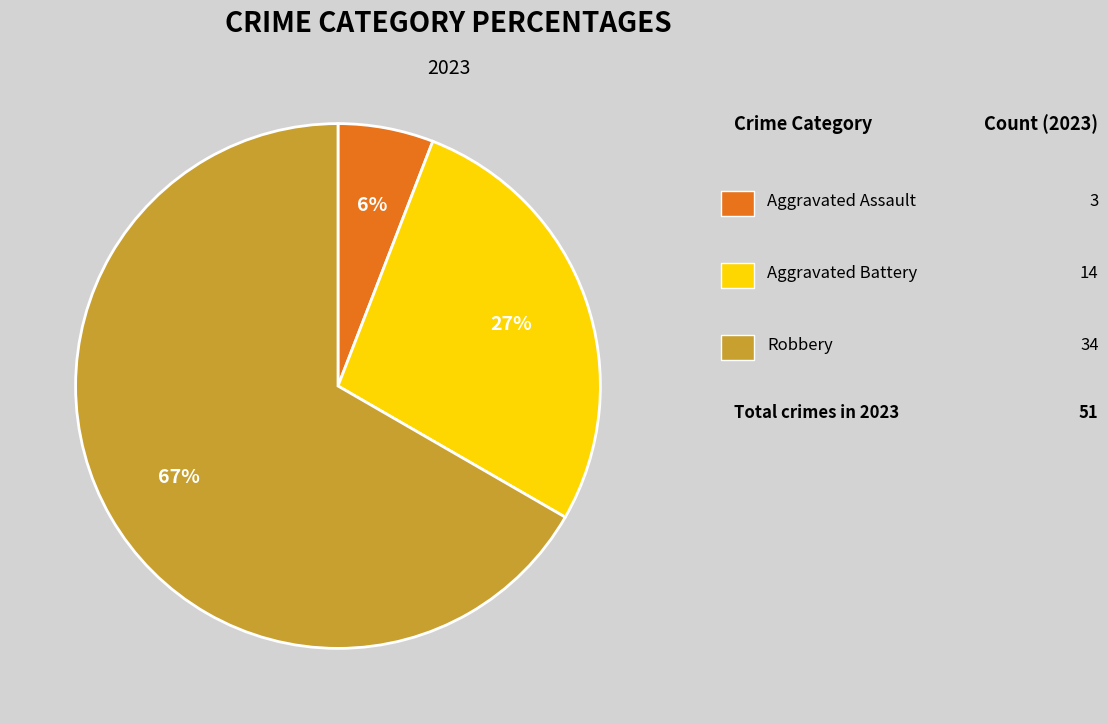

To the nearest percent, what is the average slice percentage?

33%